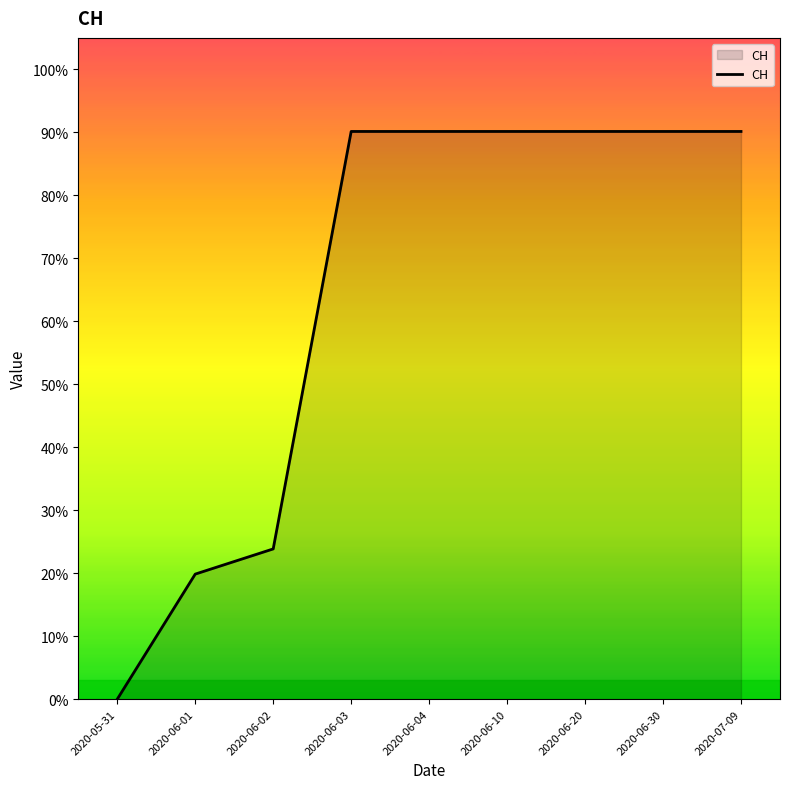

What is the greatest value displayed?

90.1